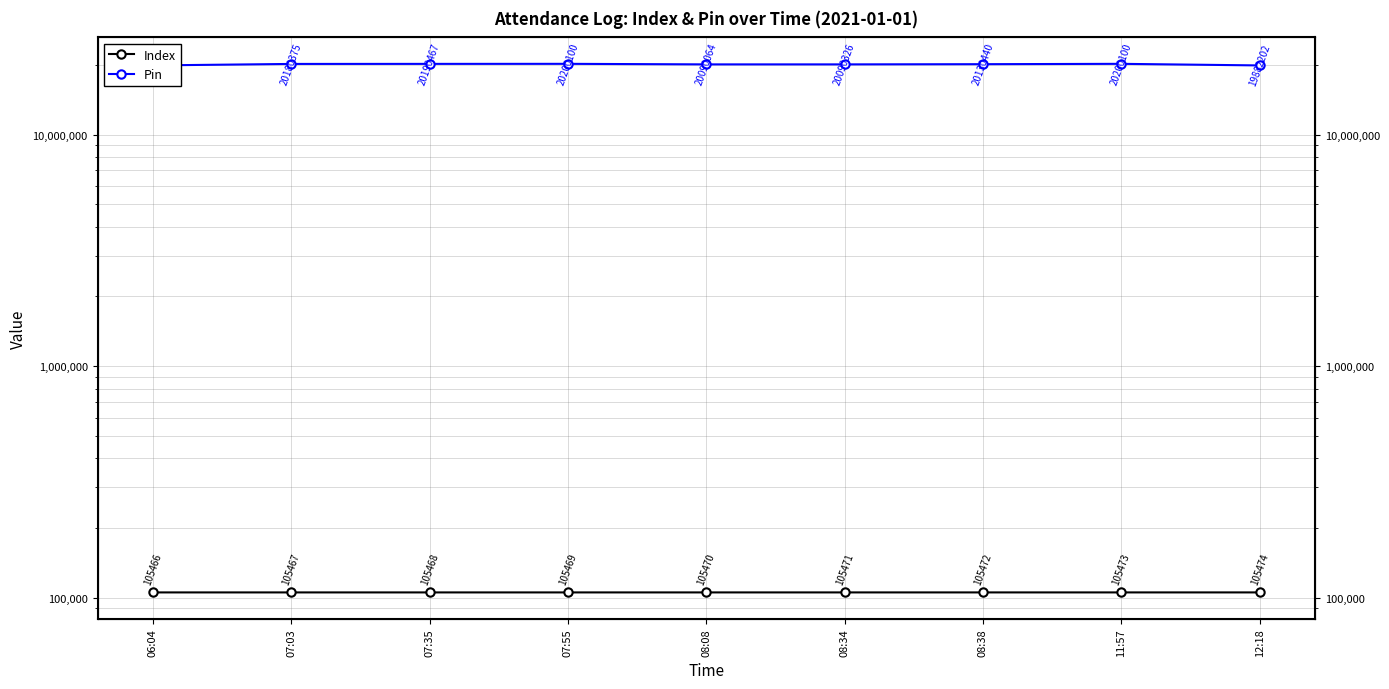

Reading left to right, transcribe all the data shown in this chart.

Index: 105466	105467	105468	105469	105470	105471	105472	105473	105474
Pin: 19882202	20180375	20190467	20200100	20090064	20090326	20130440	20200100	19882202